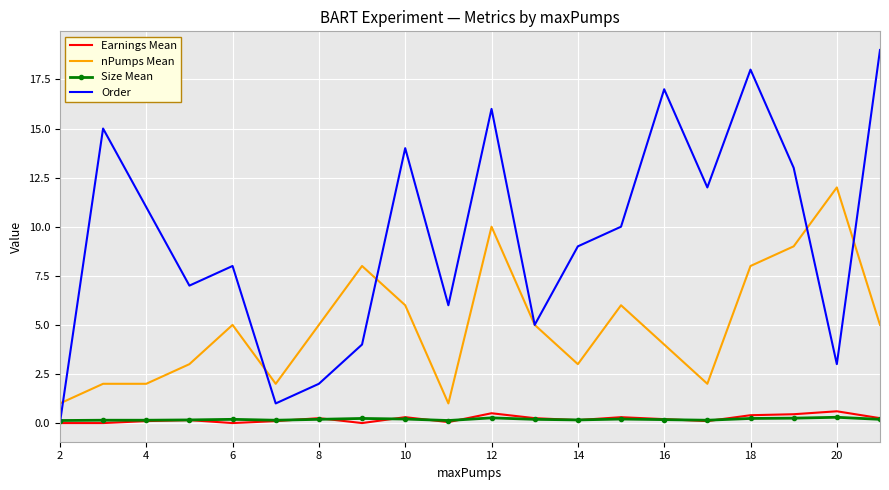

Which series has the widest spread of values?

Order